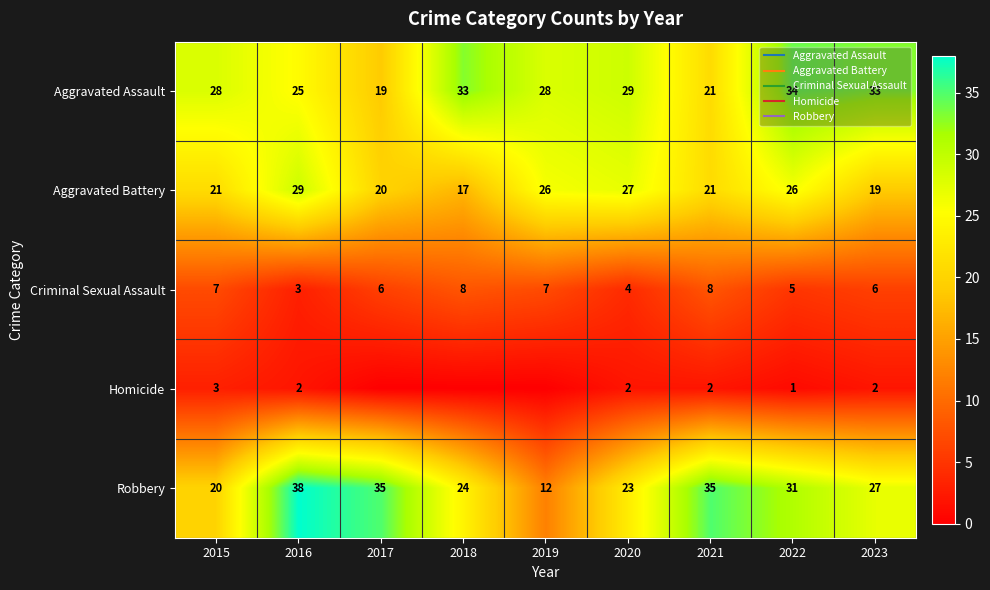

True or false: Homicide has a value of 2 at 2021.

True